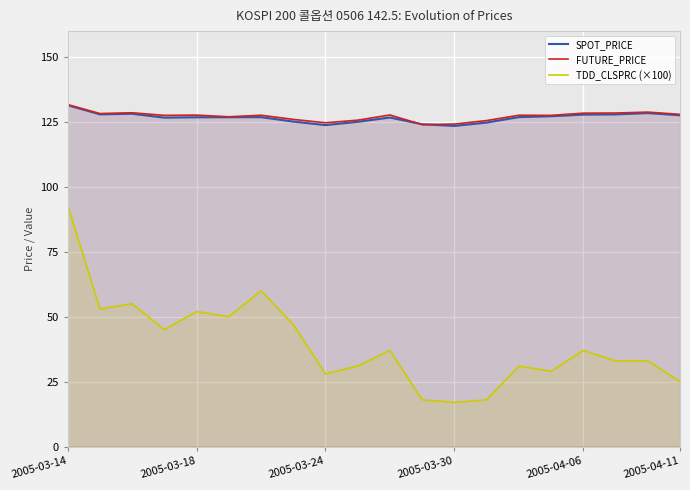

True or false: SPOT_PRICE and TDD_CLSPRC (×100) cross at least once.

False